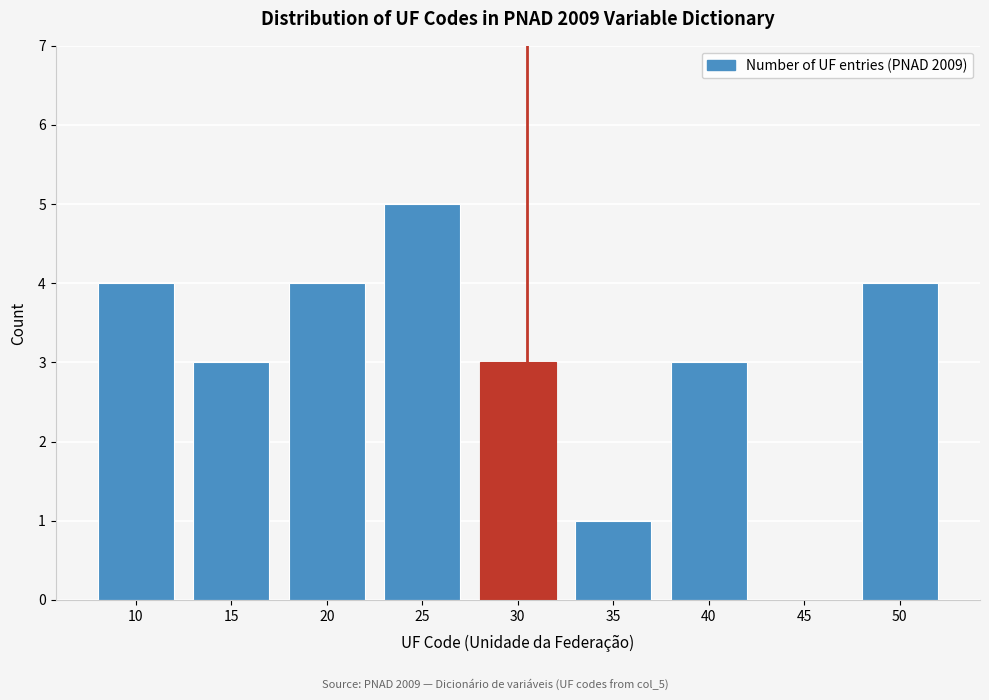

Reading right to left, list all the values displayed in this chart.

50=4	45=0	40=3	35=1	30=3	25=5	20=4	15=3	10=4